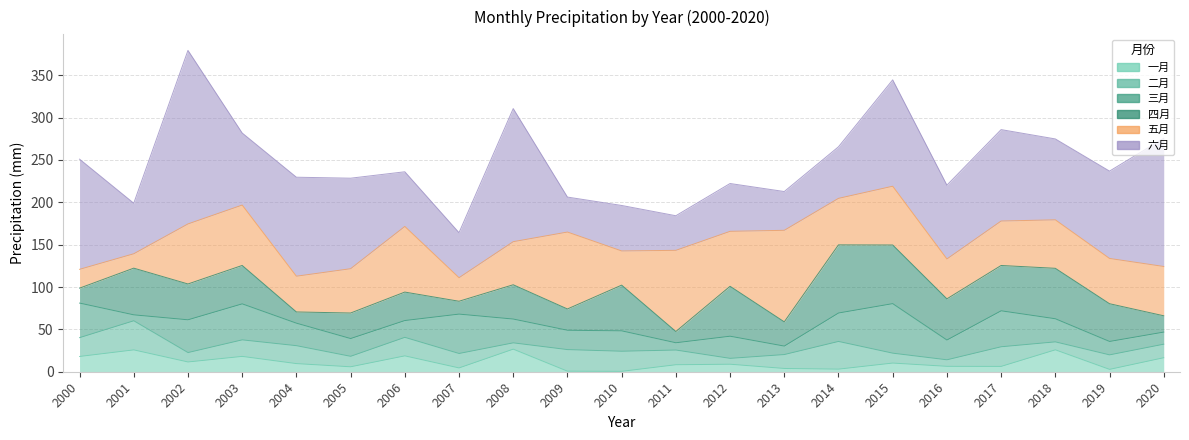

At which category does the chart reach its minimum across all series?

2010